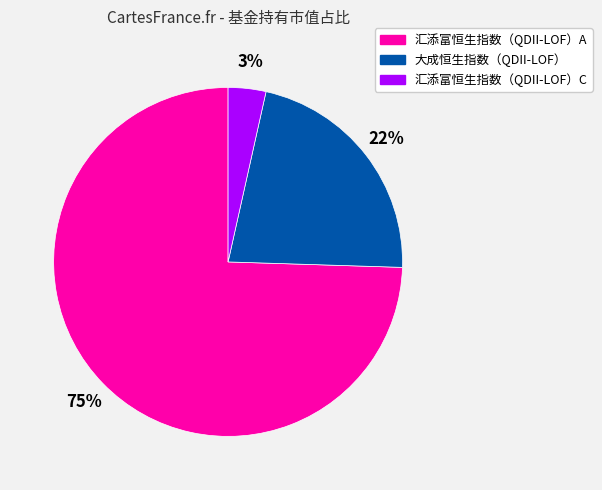

How many slices are in this pie chart?

3